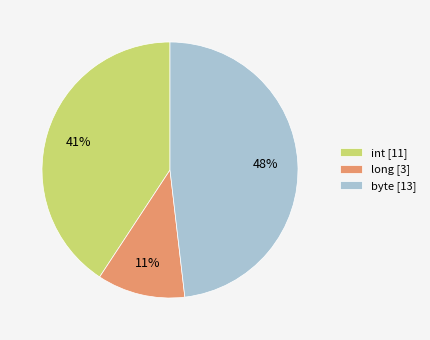

Count the number of slices in the pie.

3